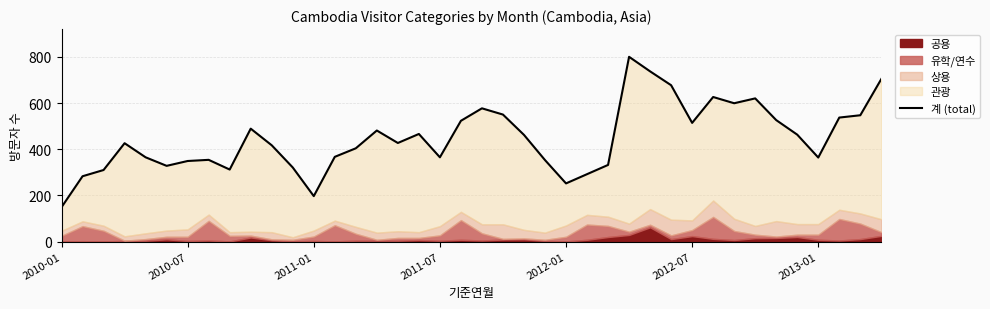

The chart shows a value of 404 at 14. True or false?

True